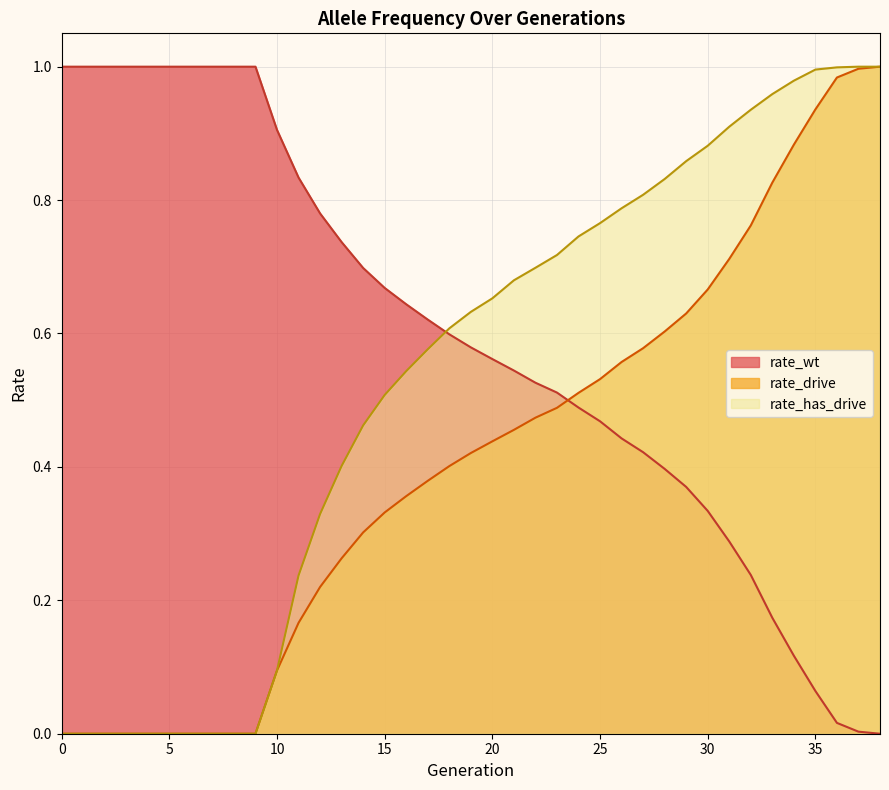

Count the number of data series in this chart.

3